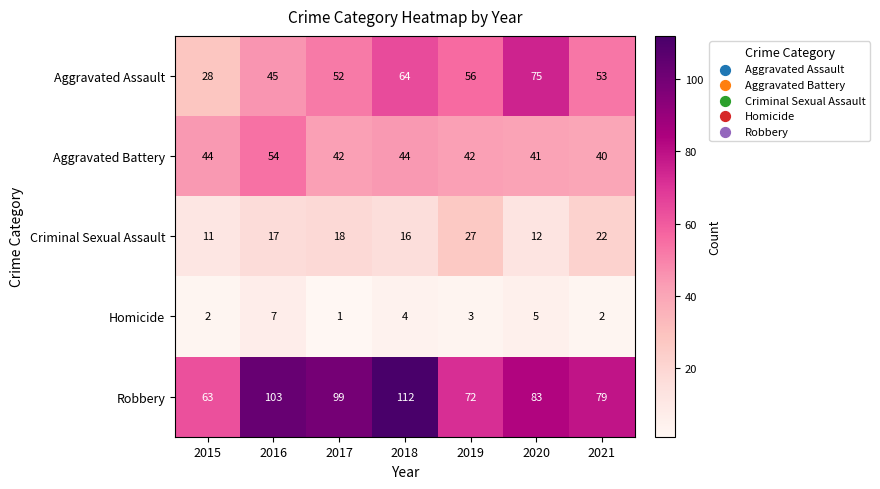

Rank the series by their maximum value, from highest to lowest.

Robbery, Aggravated Assault, Aggravated Battery, Criminal Sexual Assault, Homicide